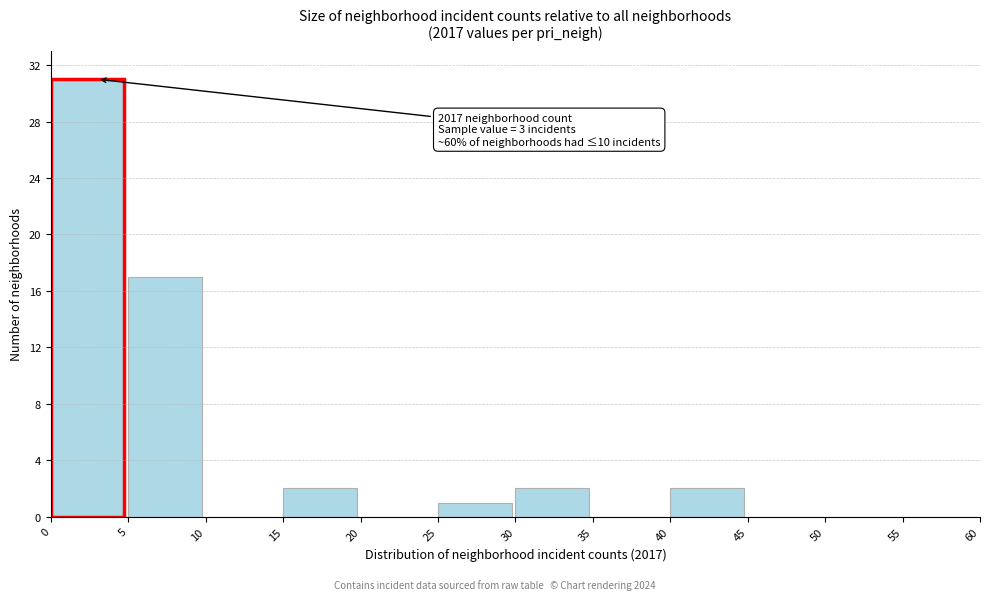

Over which range of the x-axis is the bar tallest?

0 to 5